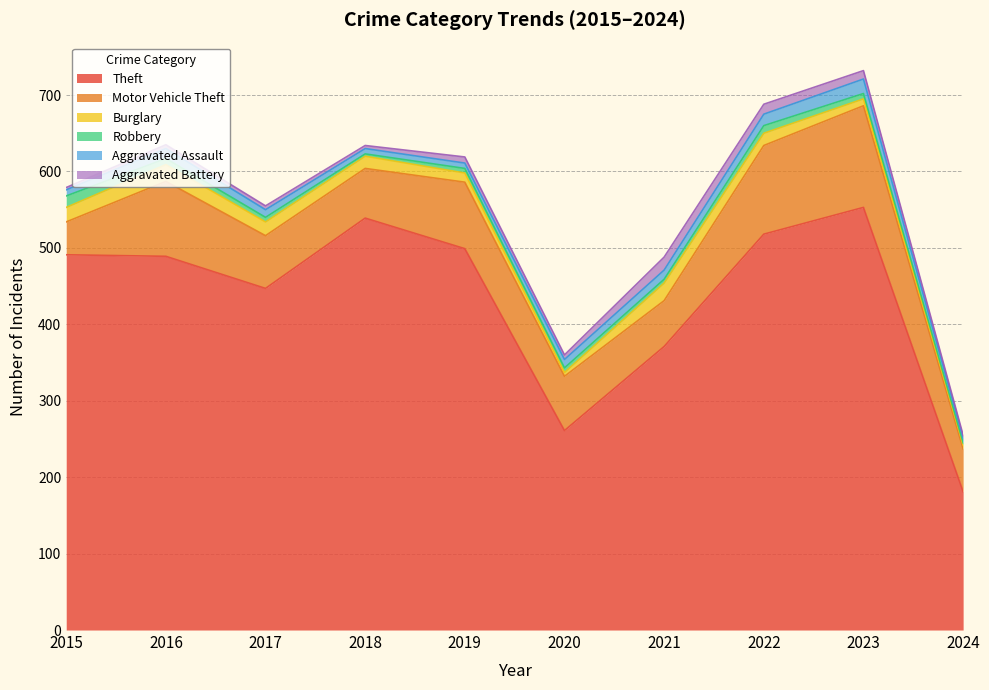

How many interior local valleys does the Aggravated Battery series have?

2